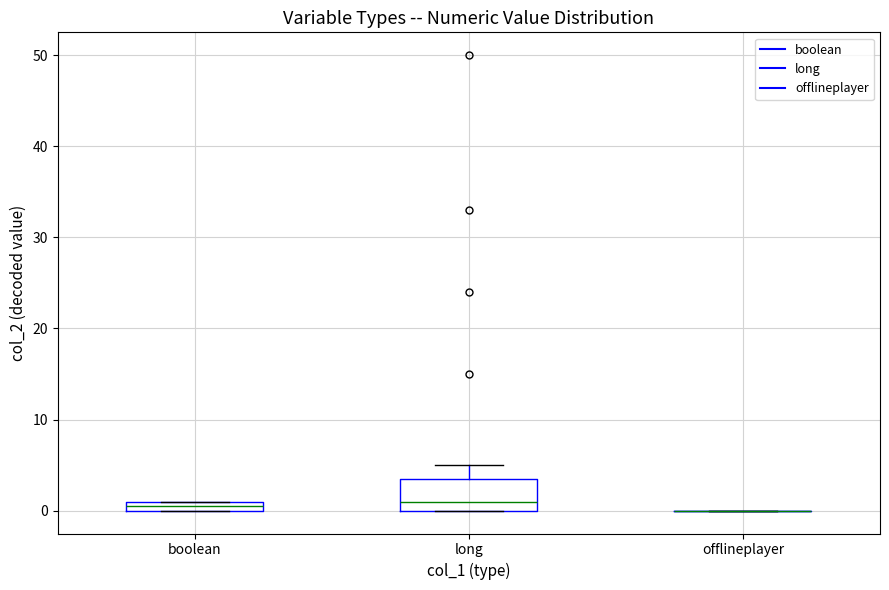

Where does the upper whisker of the box for long end on the y-axis? The values are not printed on the chart, so give them approximately, as read against the axis.

5